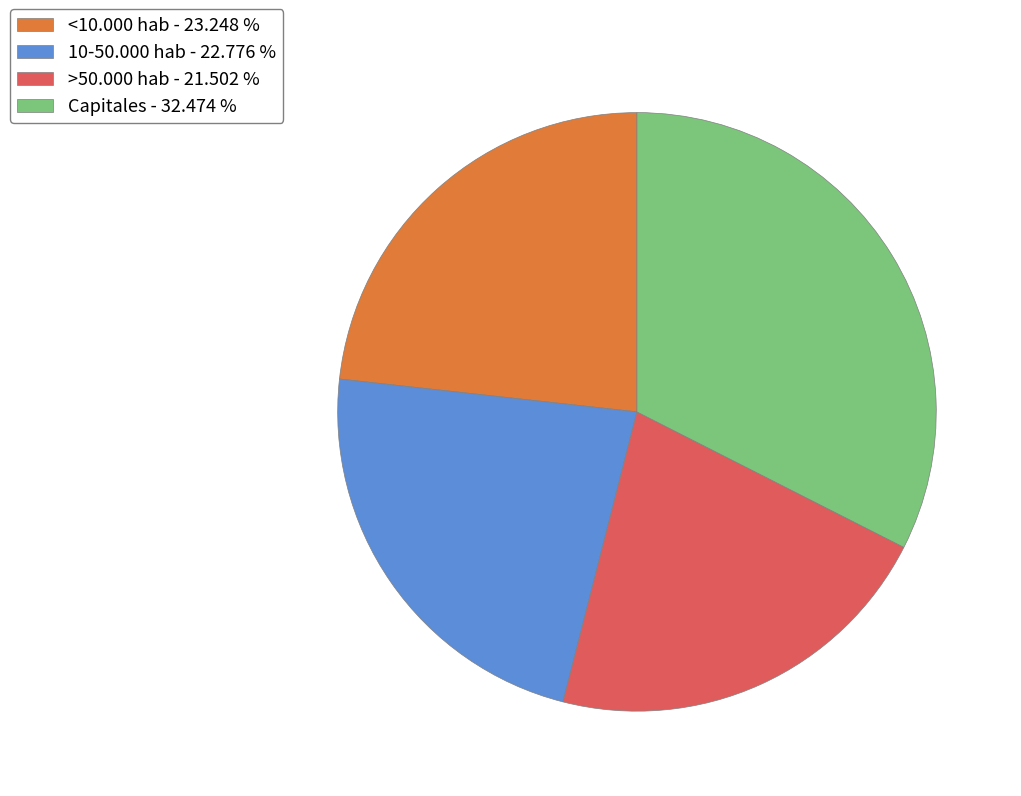

Is the sum of >50.000 hab - 21.502 % and Capitales - 32.474 % greater than half?

Yes